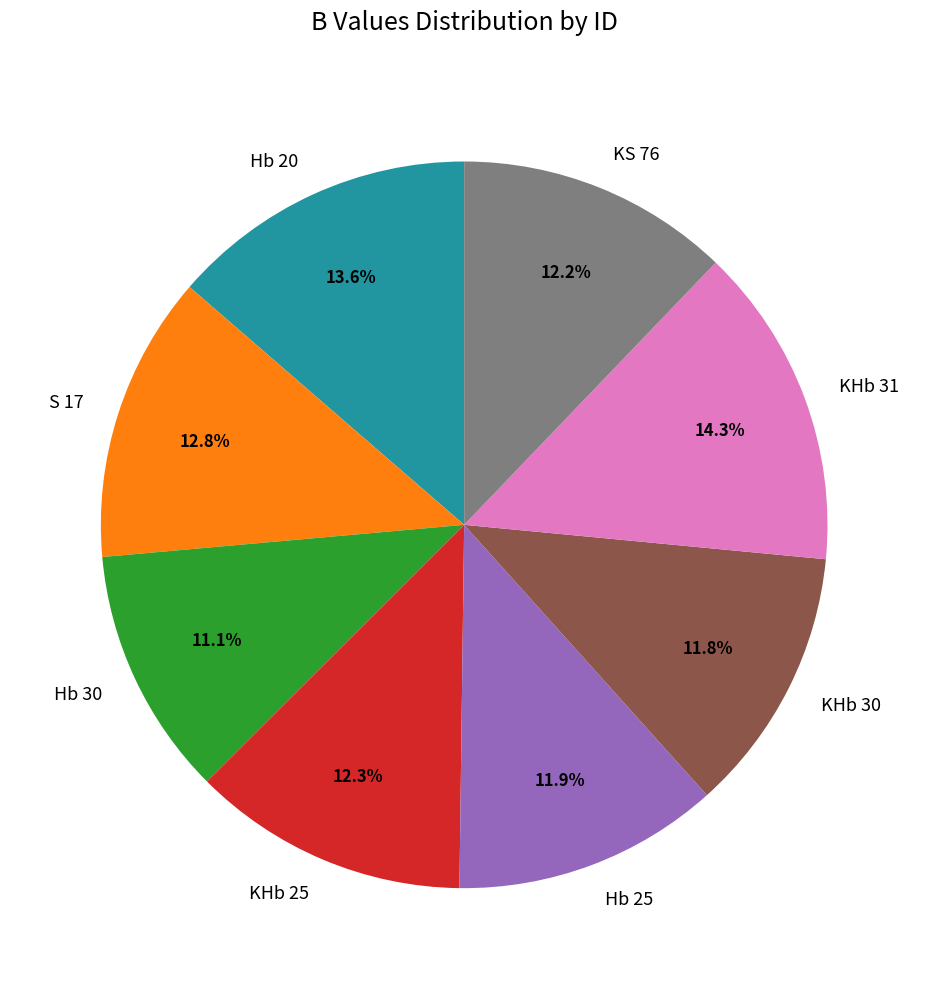

True or false: Hb 25 accounts for 20% of the total.

False